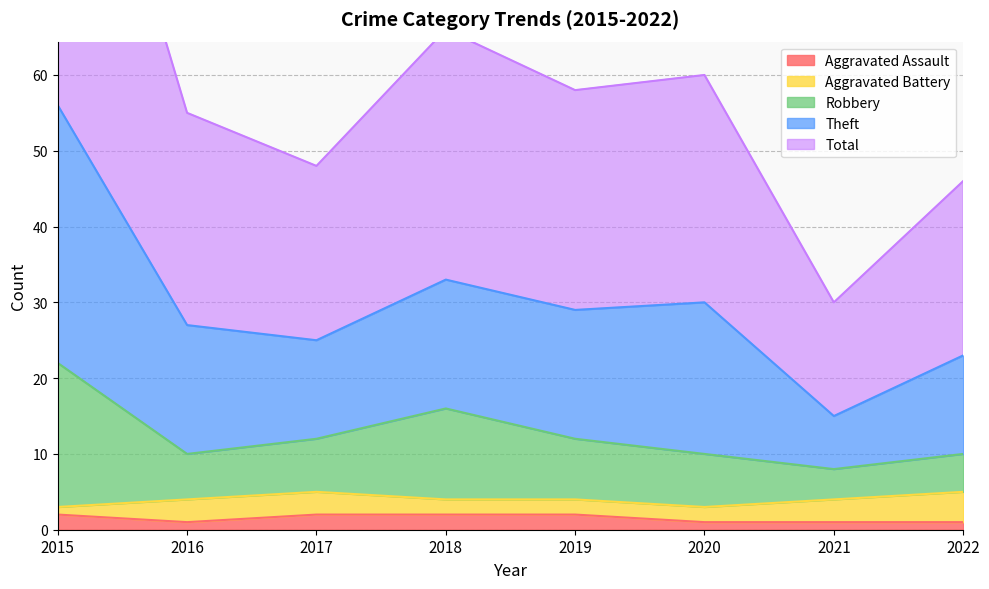

How many categories are shown in the chart?

8